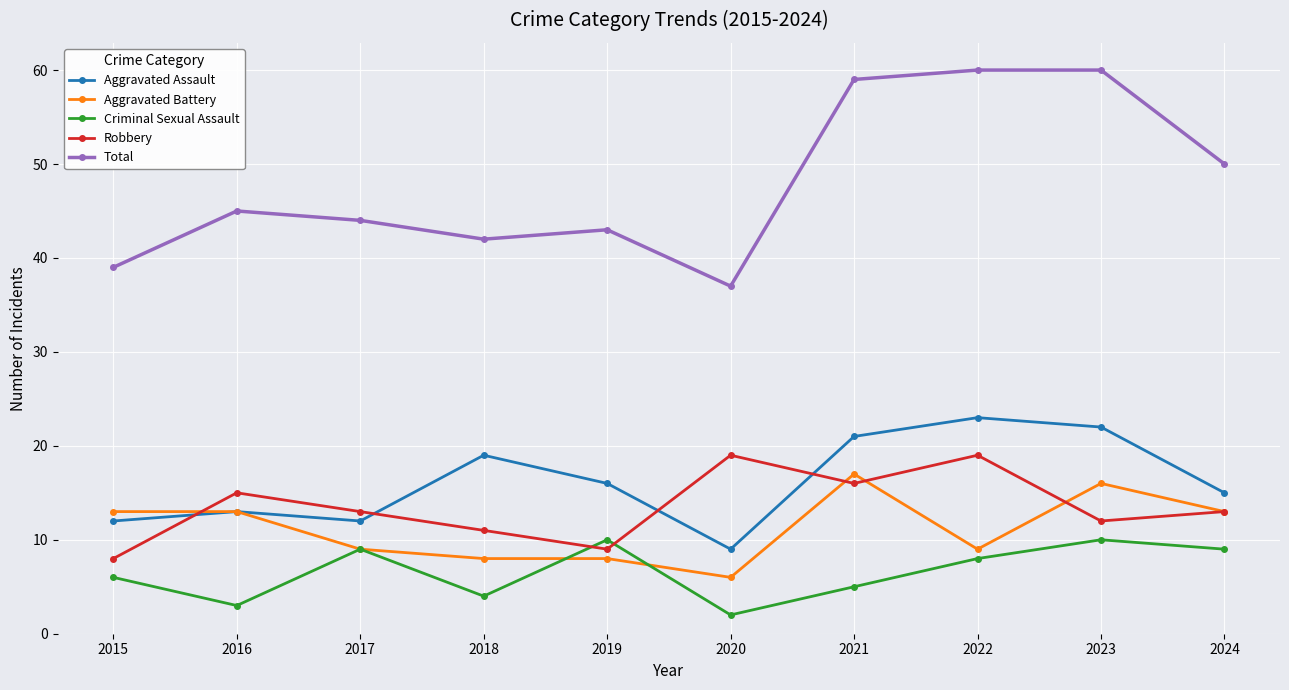

Reading left to right, extract all data points from this chart.

Aggravated Assault: 2015=12	2016=13	2017=12	2018=19	2019=16	2020=9	2021=21	2022=23	2023=22	2024=15
Aggravated Battery: 2015=13	2016=13	2017=9	2018=8	2019=8	2020=6	2021=17	2022=9	2023=16	2024=13
Criminal Sexual Assault: 2015=6	2016=3	2017=9	2018=4	2019=10	2020=2	2021=5	2022=8	2023=10	2024=9
Robbery: 2015=8	2016=15	2017=13	2018=11	2019=9	2020=19	2021=16	2022=19	2023=12	2024=13
Total: 2015=39	2016=45	2017=44	2018=42	2019=43	2020=37	2021=59	2022=60	2023=60	2024=50